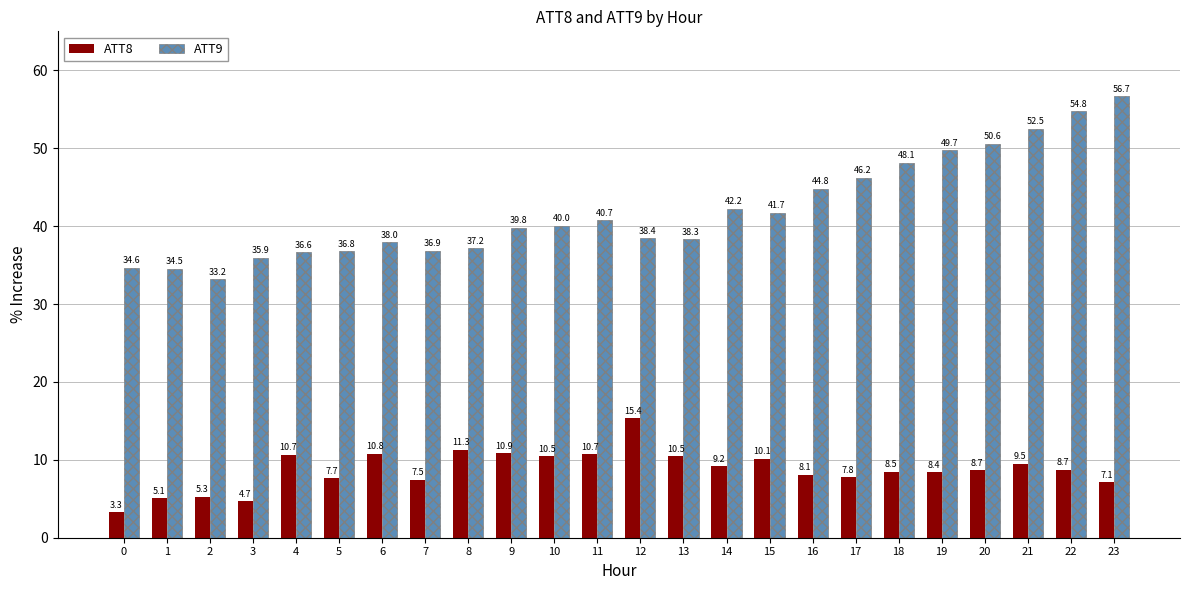

What is the sum of the ATT9 values at 11 and 6?

78.7